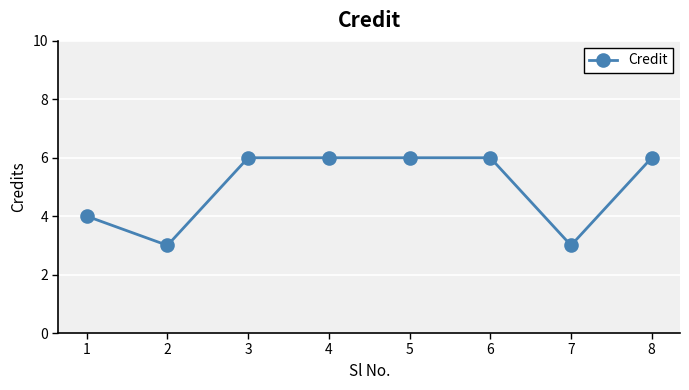

Is it true that the value at 1 is 1?

False